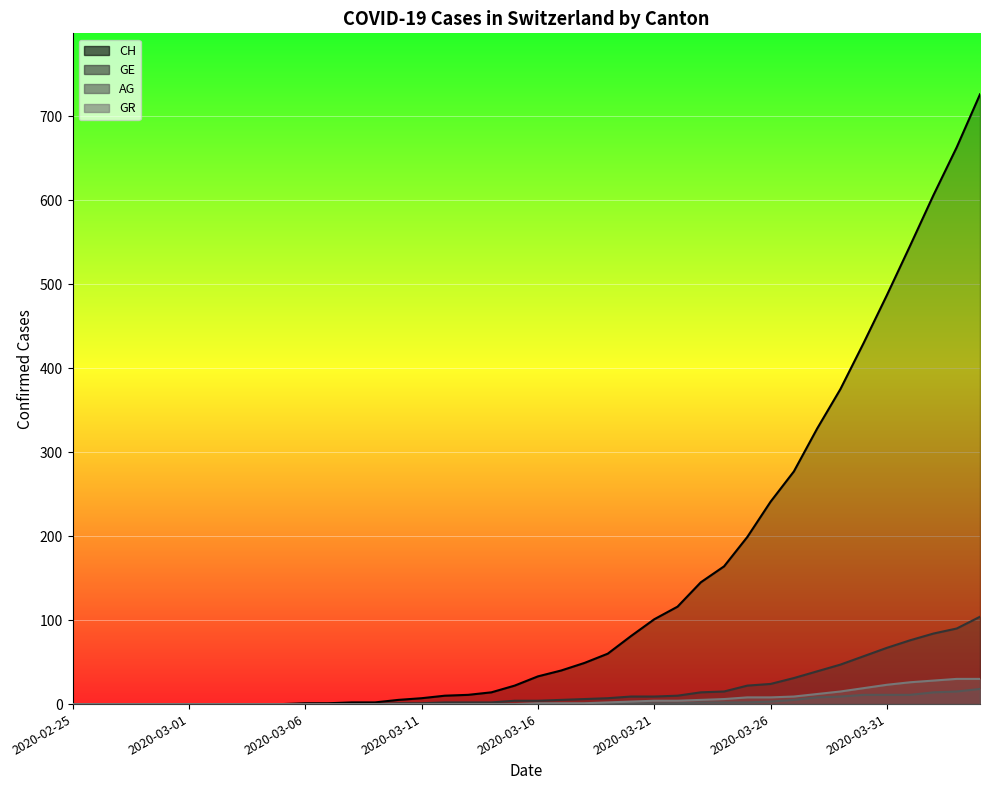

True or false: CH and GR intersect in this chart.

False